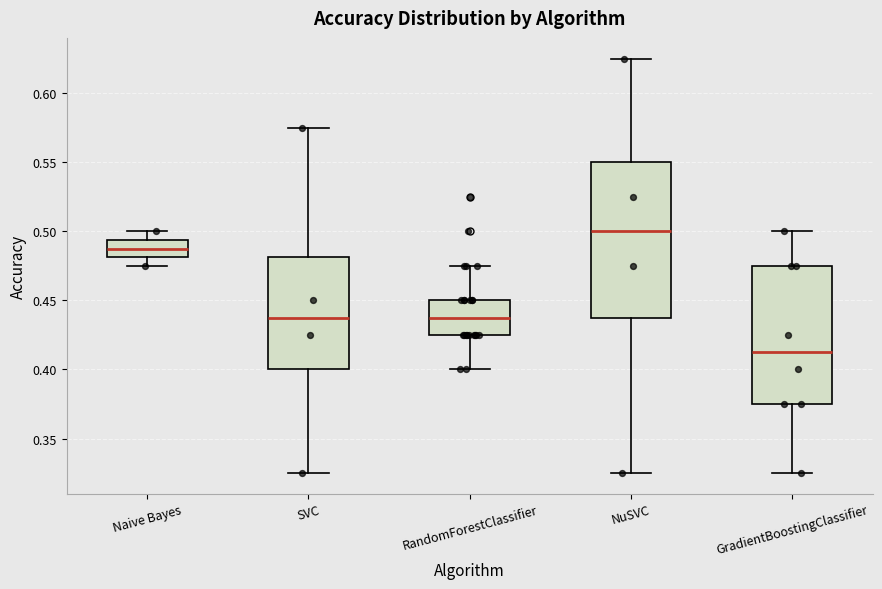

Reading left to right, transcribe this box plot: for each box, give where its median line is, the range the box spans, and where its two whiskers end, as read against the y-axis. The values are not printed on the chart, so give them approximately, as read against the axis.

Naive Bayes: median 0.490, box 0.480 to 0.495, whiskers 0.475 to 0.500
SVC: median 0.440, box 0.400 to 0.480, whiskers 0.325 to 0.575
RandomForestClassifier: median 0.440, box 0.425 to 0.450, whiskers 0.400 to 0.475
NuSVC: median 0.500, box 0.440 to 0.550, whiskers 0.325 to 0.625
GradientBoostingClassifier: median 0.415, box 0.375 to 0.475, whiskers 0.325 to 0.500